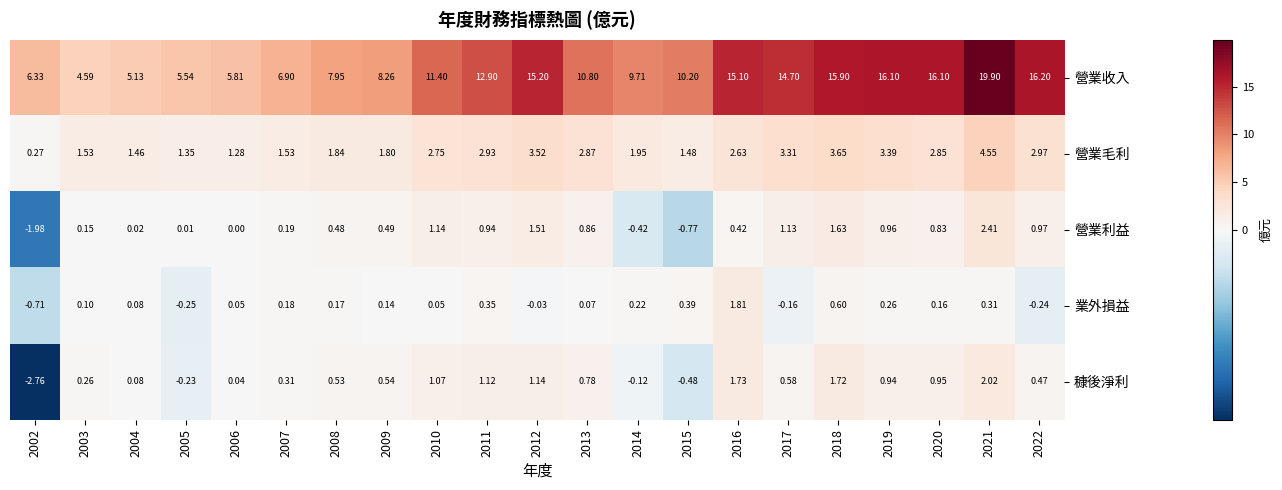

At which category is the sum across all series the highest?

2021